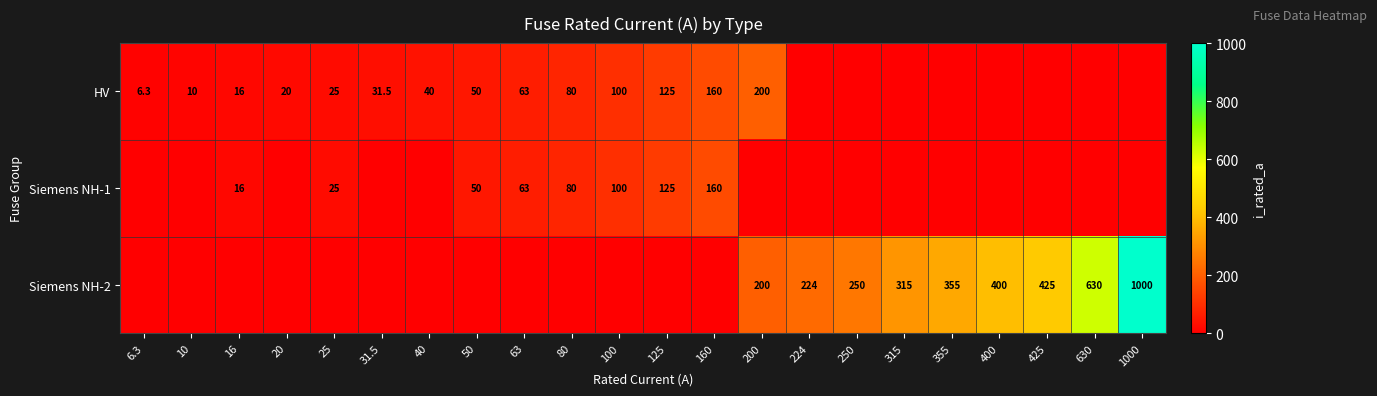

True or false: HV has a value of 143.2 at 100.

False